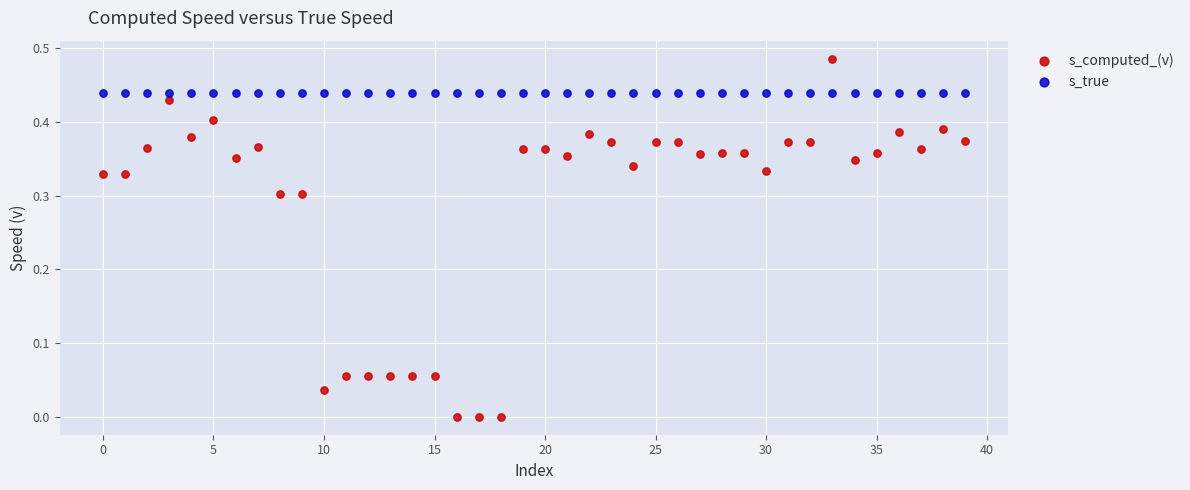

Which series contains the highest Y value?

s_computed_(v)